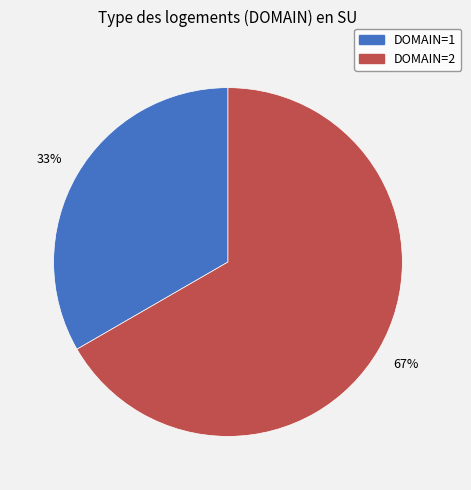

Which slice represents more than half of the pie?

DOMAIN=2